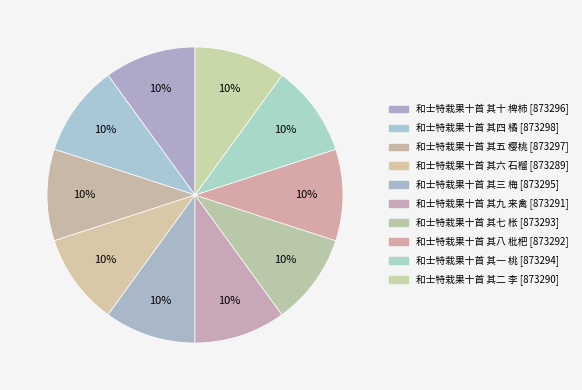

Which slice is the largest?

和士特栽果十首 其四 橘